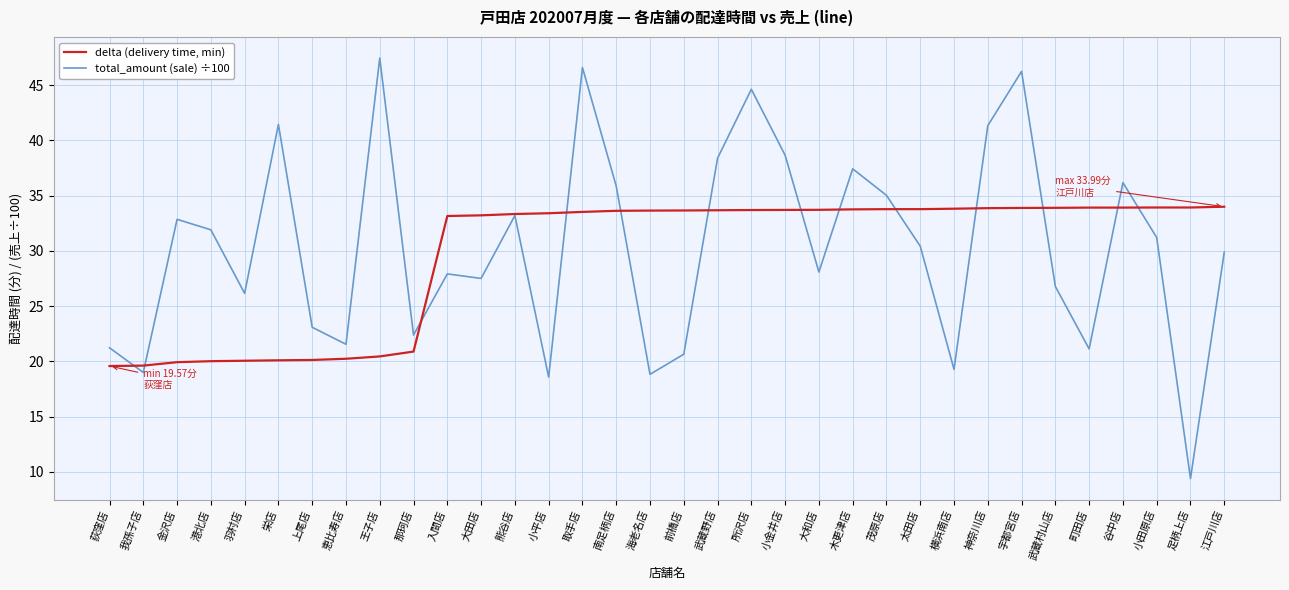

Which category has the highest value across all series?

王子店